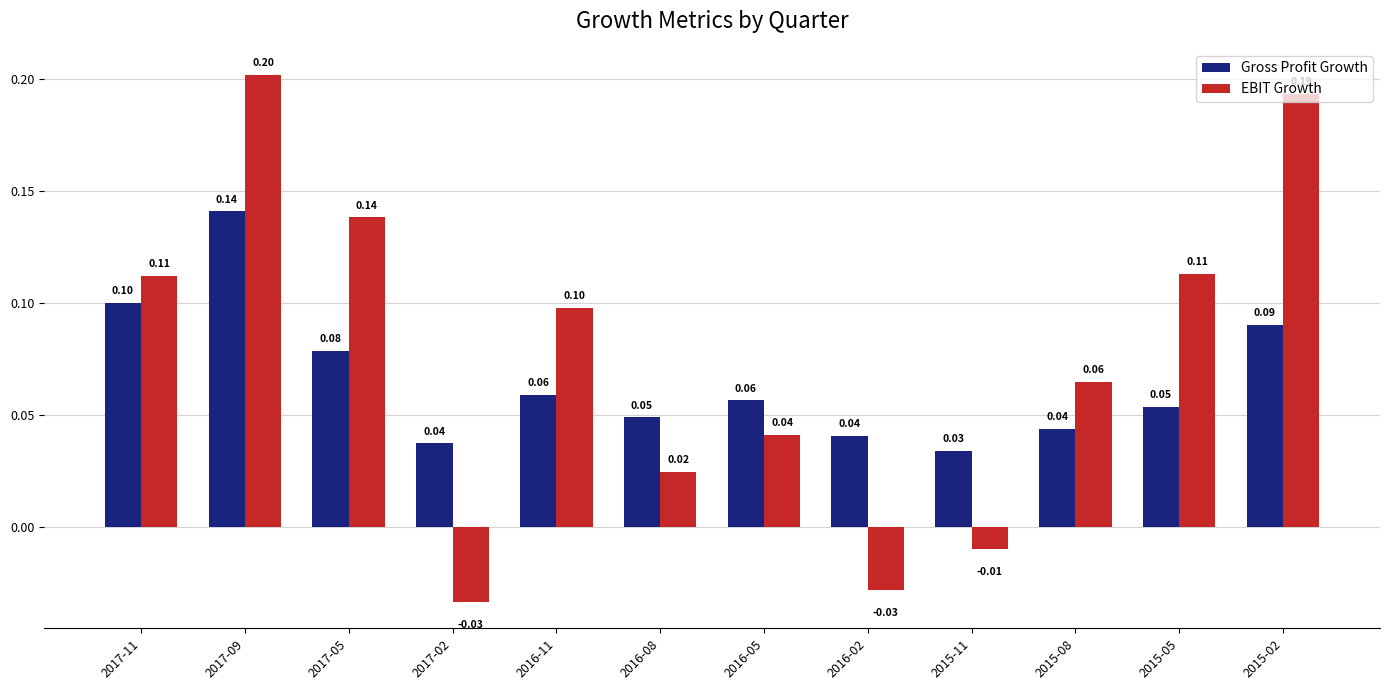

At which label does EBIT Growth first exceed 0?

2017-11